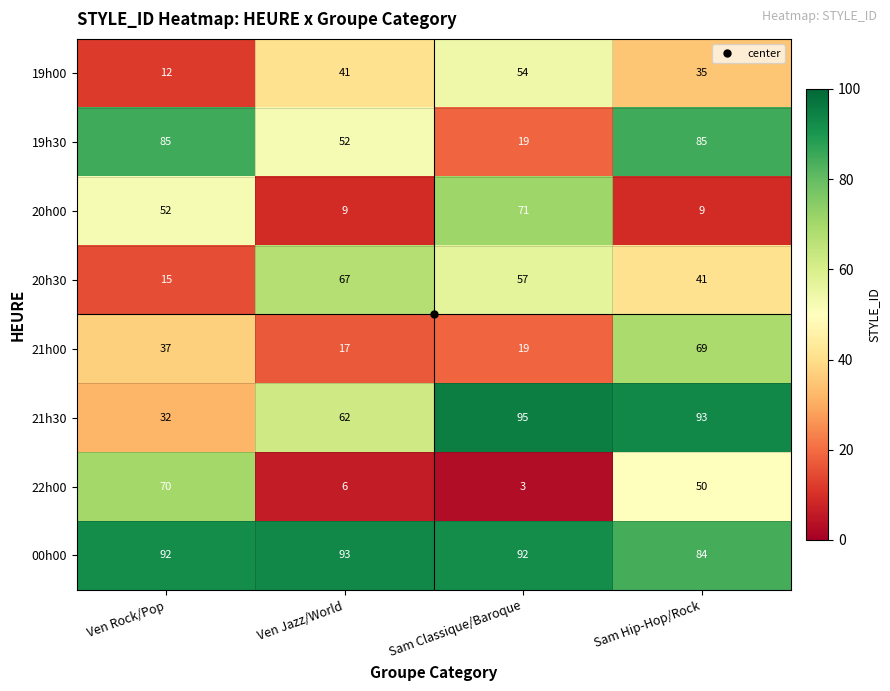

Which series changed the most between Ven Rock/Pop and Ven Jazz/World?

22h00